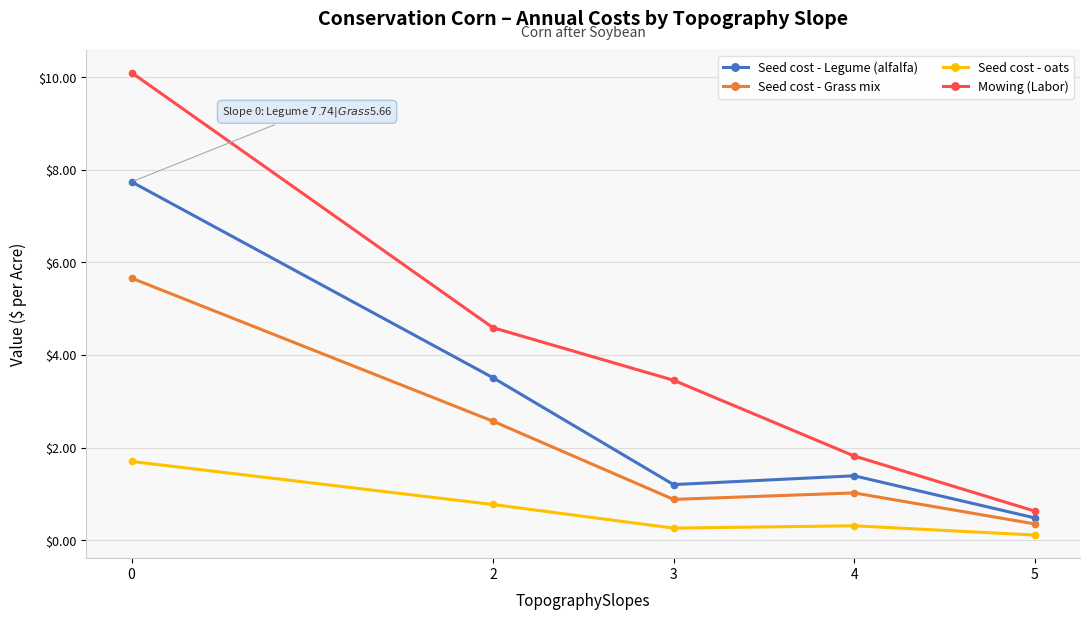

The value of Seed cost - Grass mix at 4 is 1.0. True or false?

True